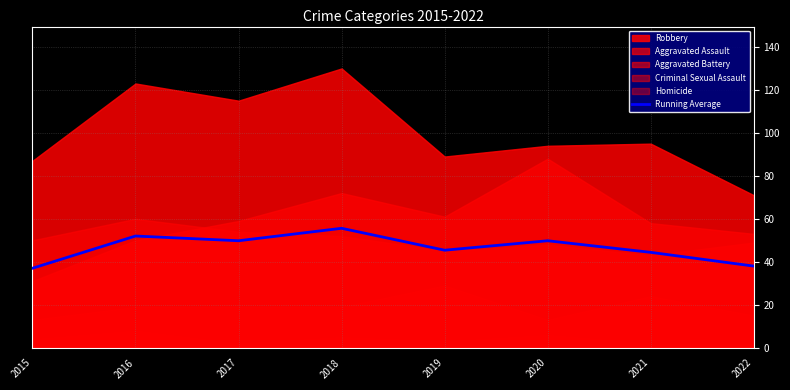

What is the difference between the values at 2019 and 2022?

7.4